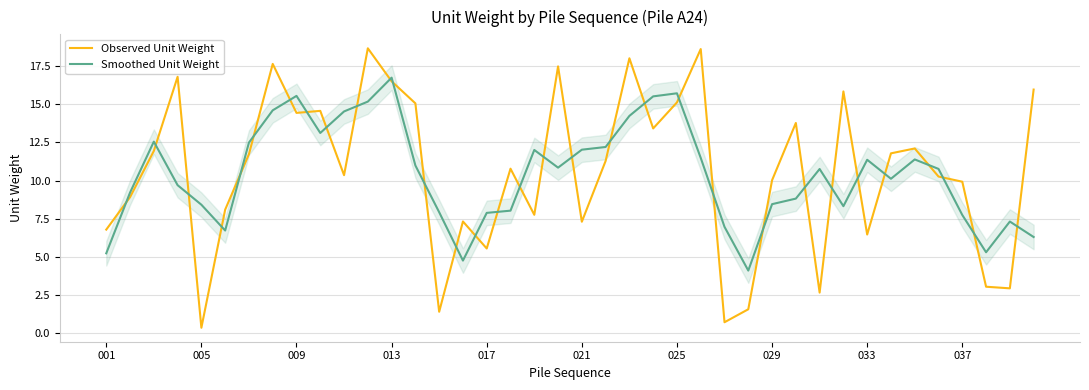

The Observed Unit Weight series shows 7.0 at 10. True or false?

False